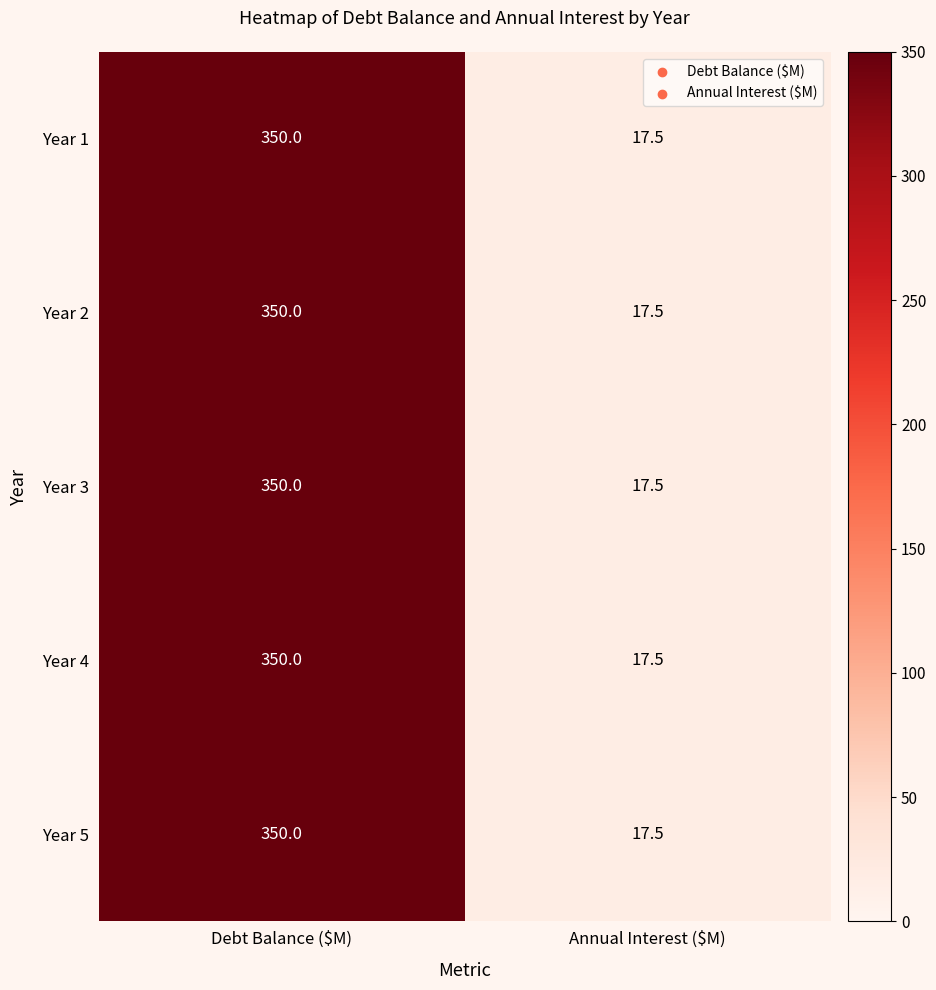

What is the average value of the Year 4 series?

183.8